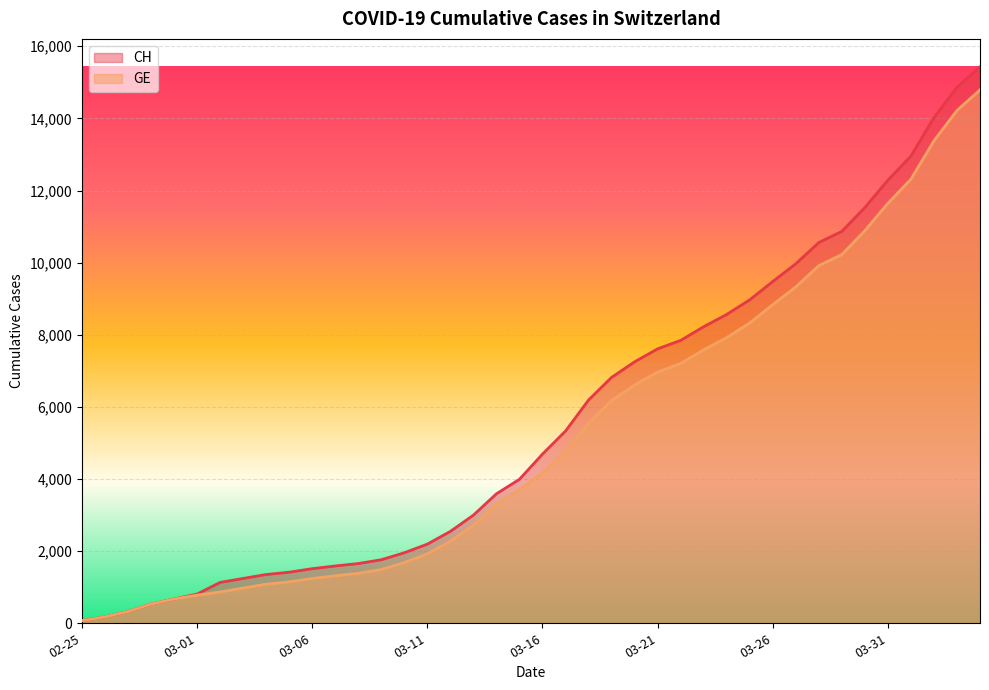

The value of GE at 2020-03-19 is 6176. True or false?

True